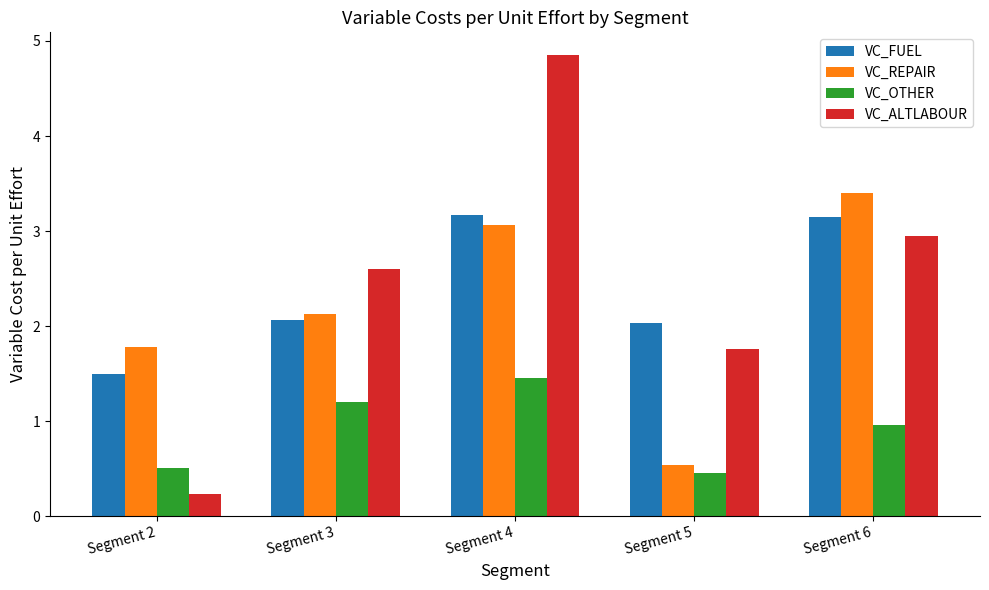

Which series has the widest spread of values?

VC_ALTLABOUR